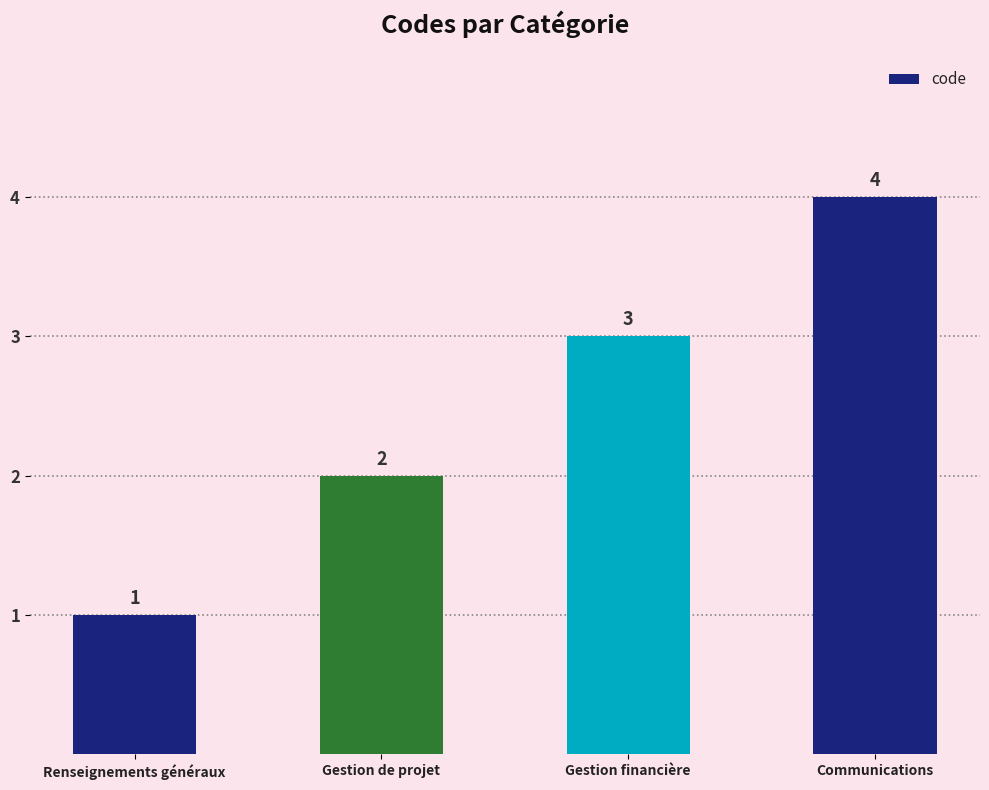

What is the sum of the values at Gestion financière and Renseignements généraux?

4